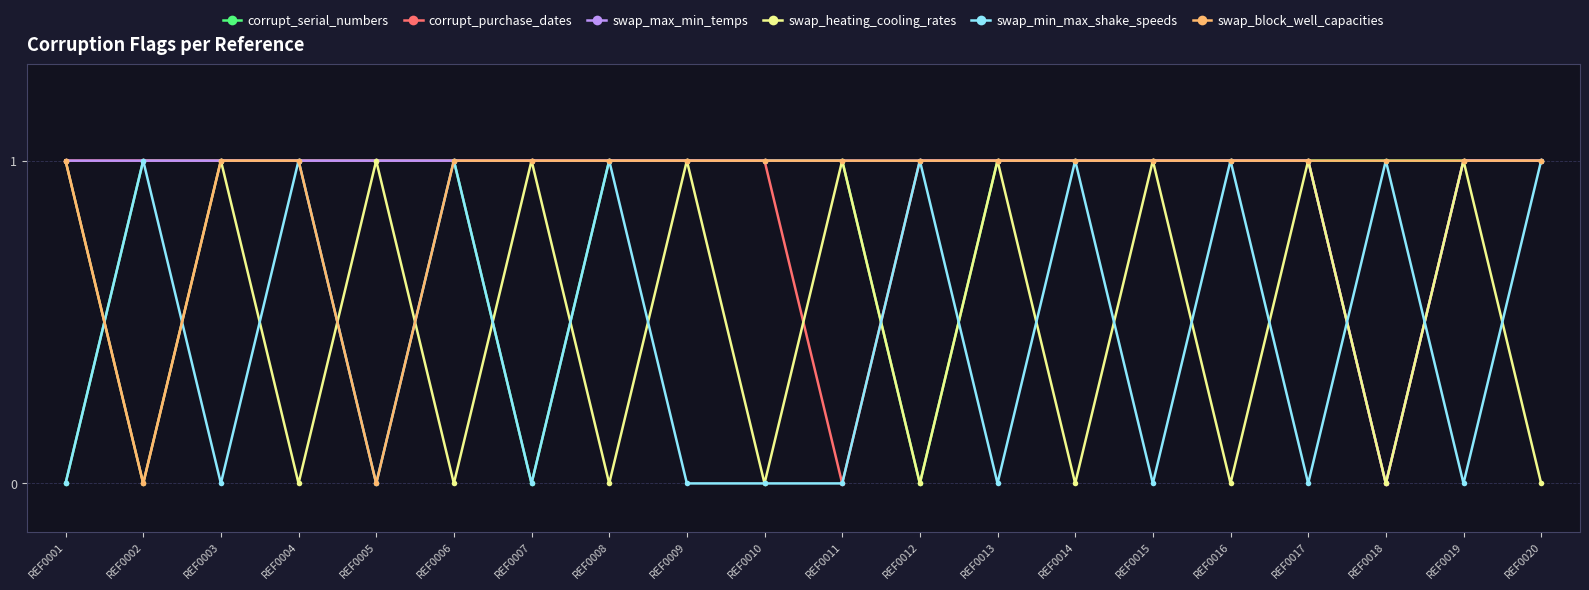

The value of swap_min_max_shake_speeds at REF0001 is 0. True or false?

True